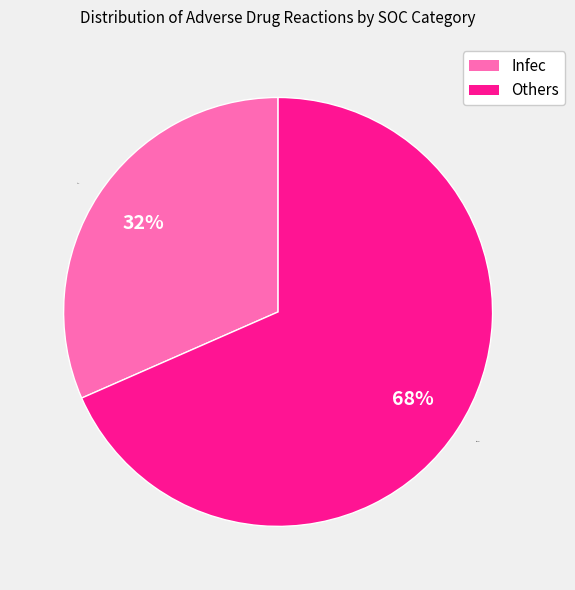

Is it true that Others is 68% of the pie?

True